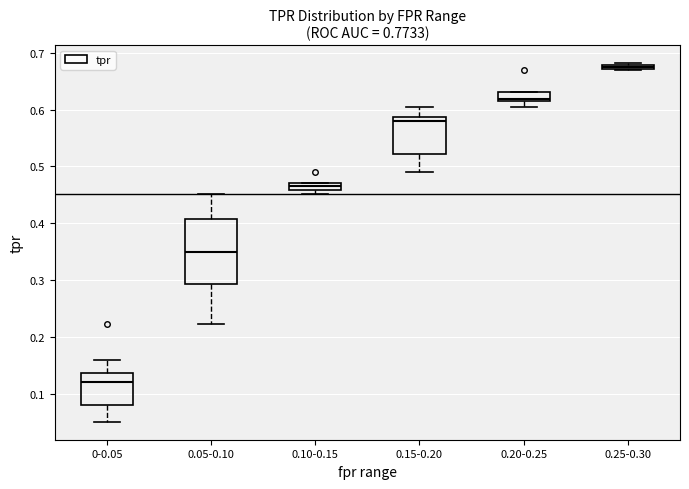

Which box has the lowest median line?

0-0.05